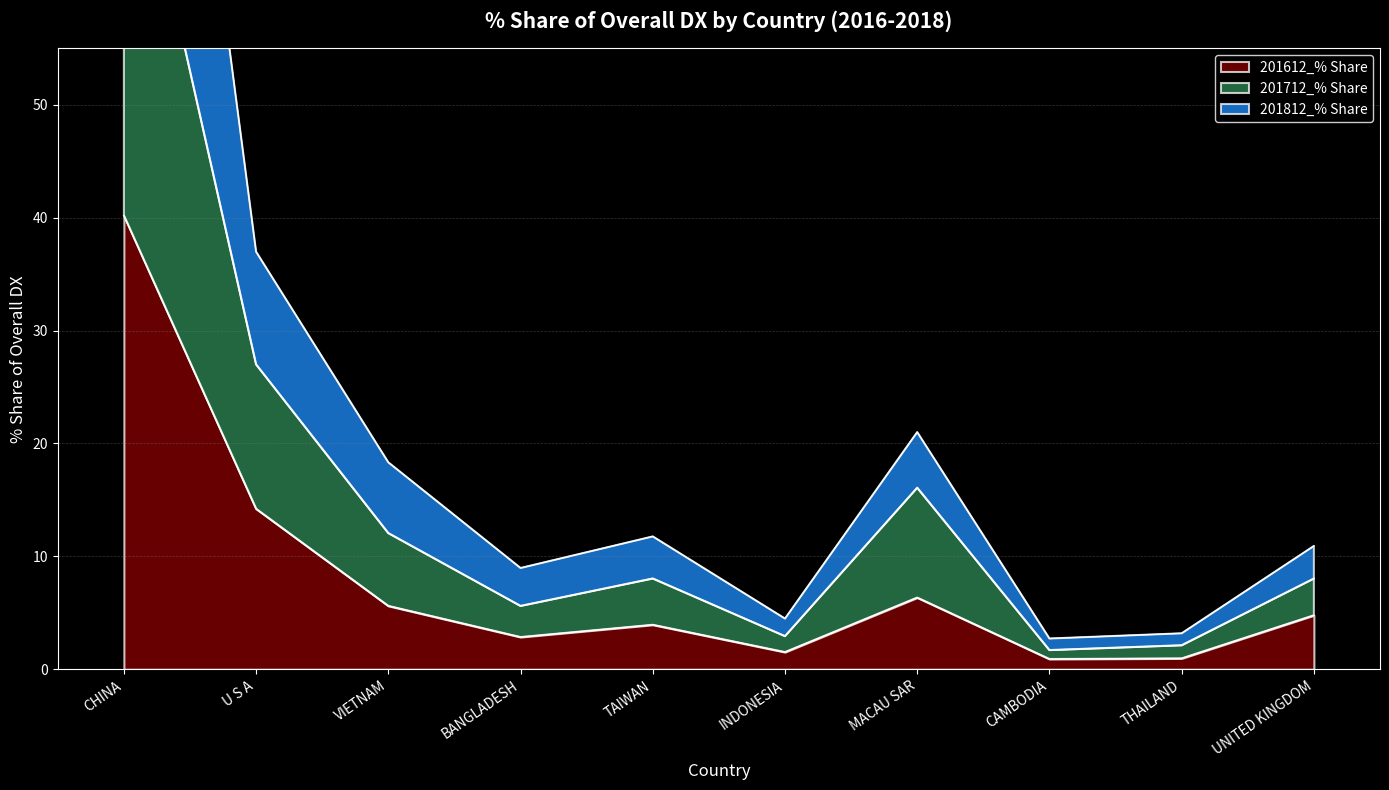

What are all the series names shown in the legend?

201612_% Share, 201712_% Share, 201812_% Share